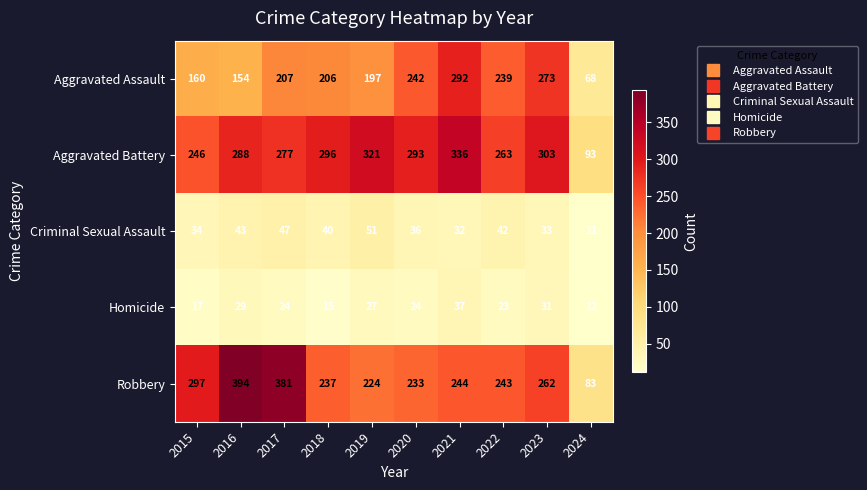

What is the sum of the Robbery values at 2016 and 2023?

656